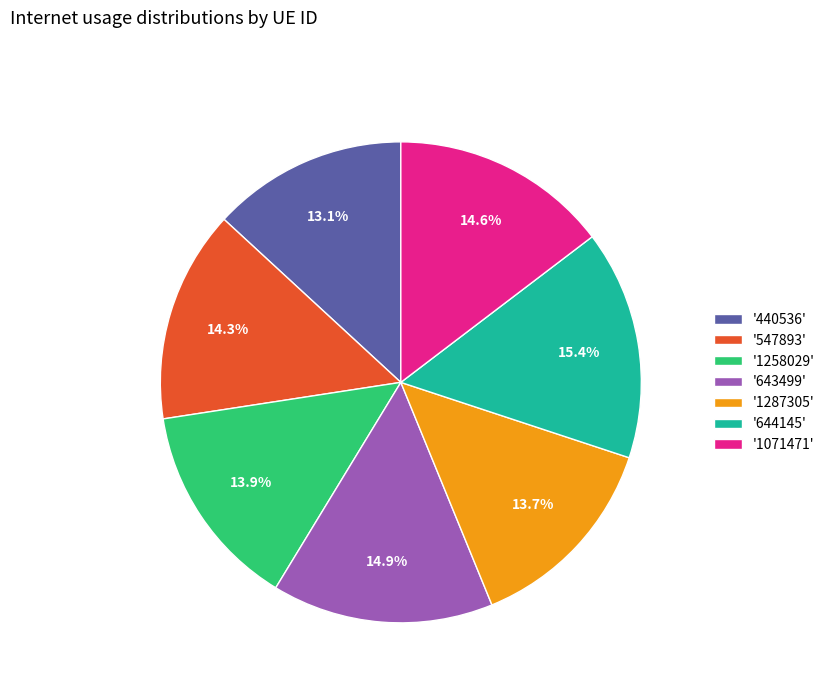

What is the largest slice in the pie chart?

'644145'